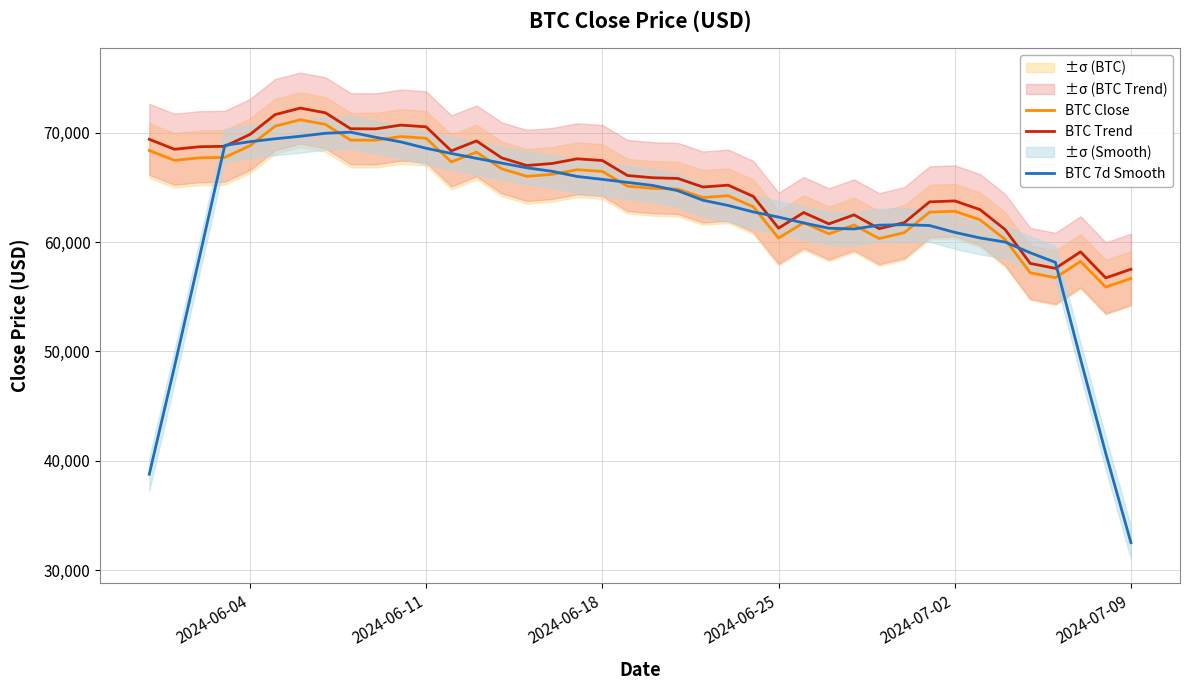

Is the value of BTC Trend at 10 greater than the value of BTC Close at 12?

Yes